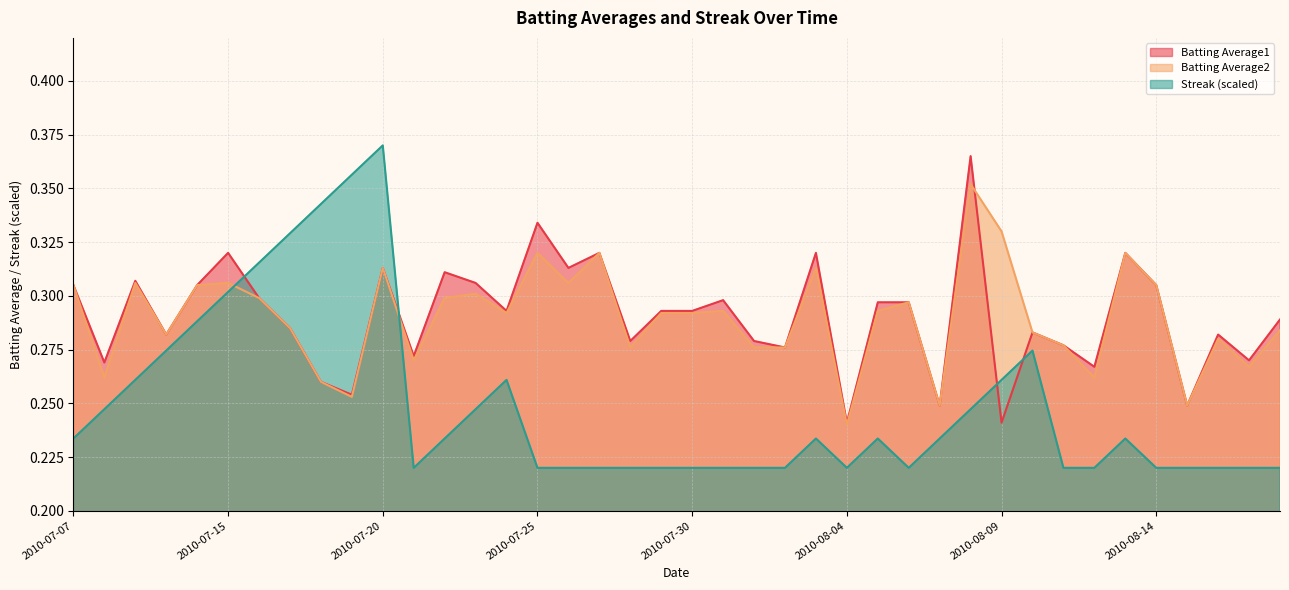

How many lines are shown in the chart?

3